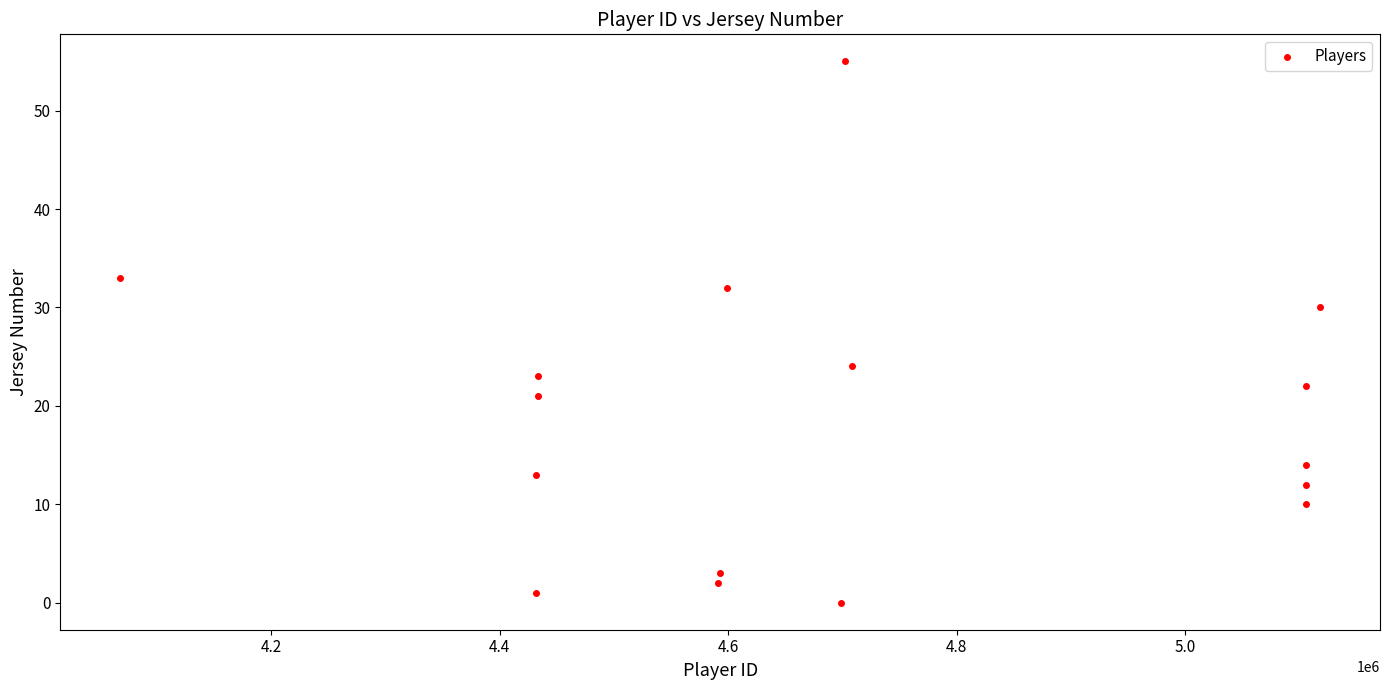

What is the range of X values (max minus min)?

1049955